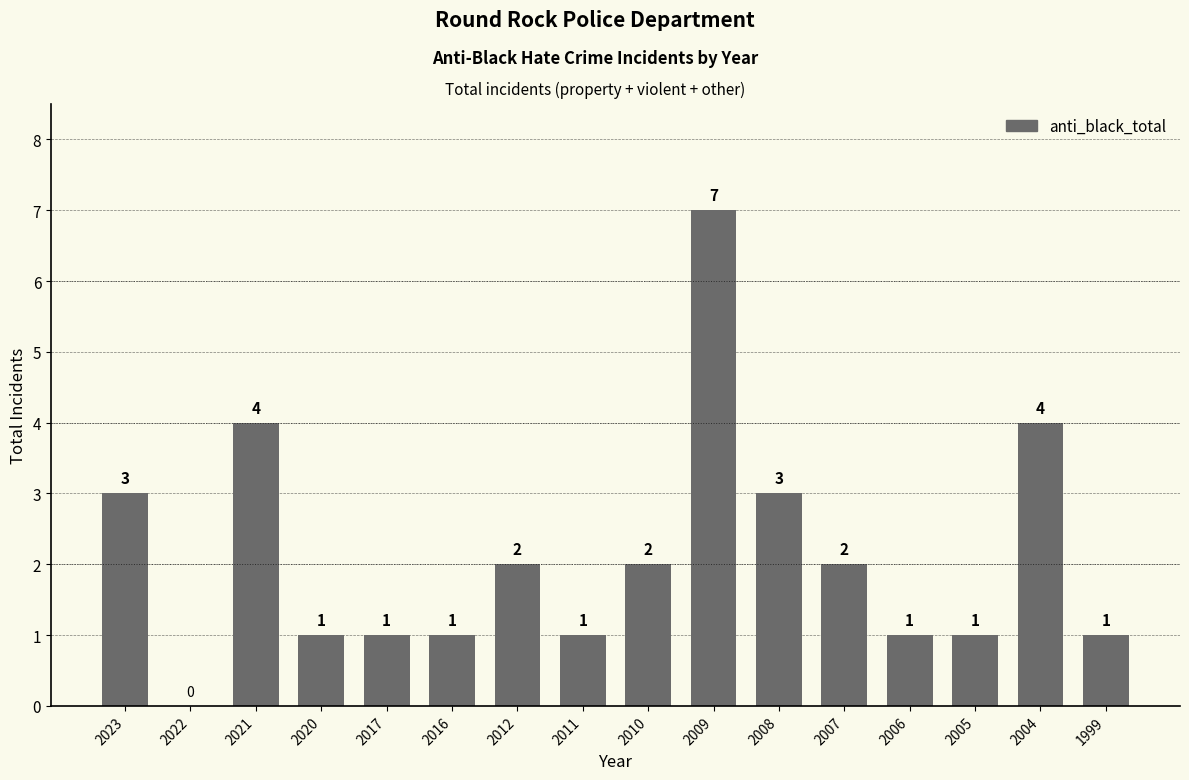

Which category has the highest value across all series?

2009